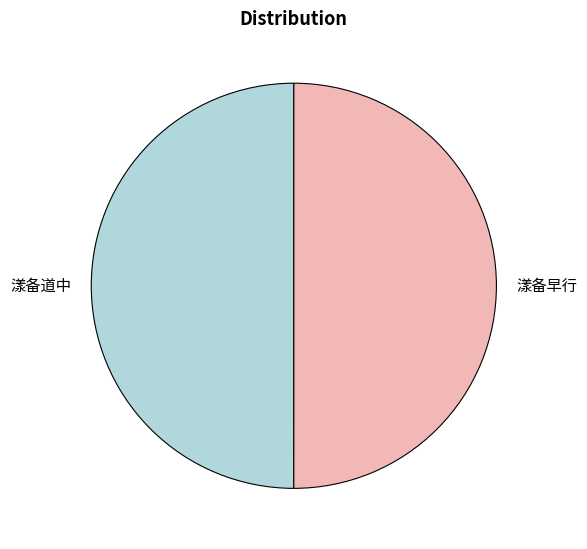

What is the ratio of the value at 漾备道中 to the value at 漾备早行?

1.0